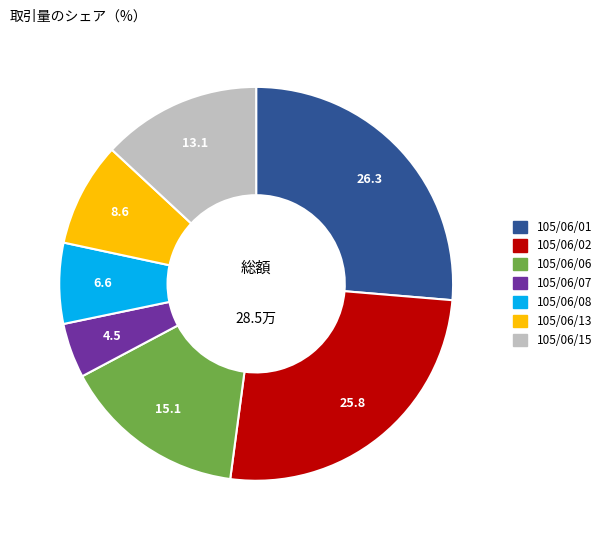

Approximately how many times larger is the value at 105/06/06 compared to 105/06/02?

0.6